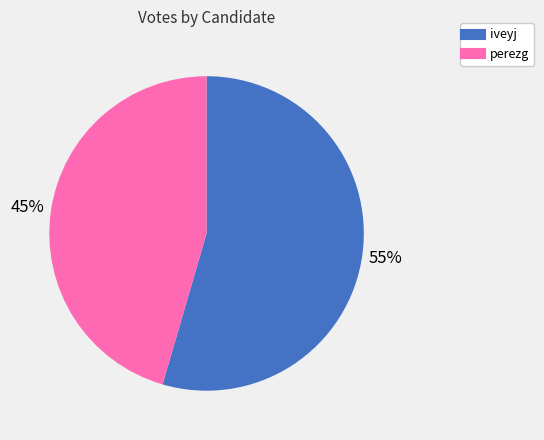

Rank the categories by value from lowest to highest.

perezg, iveyj